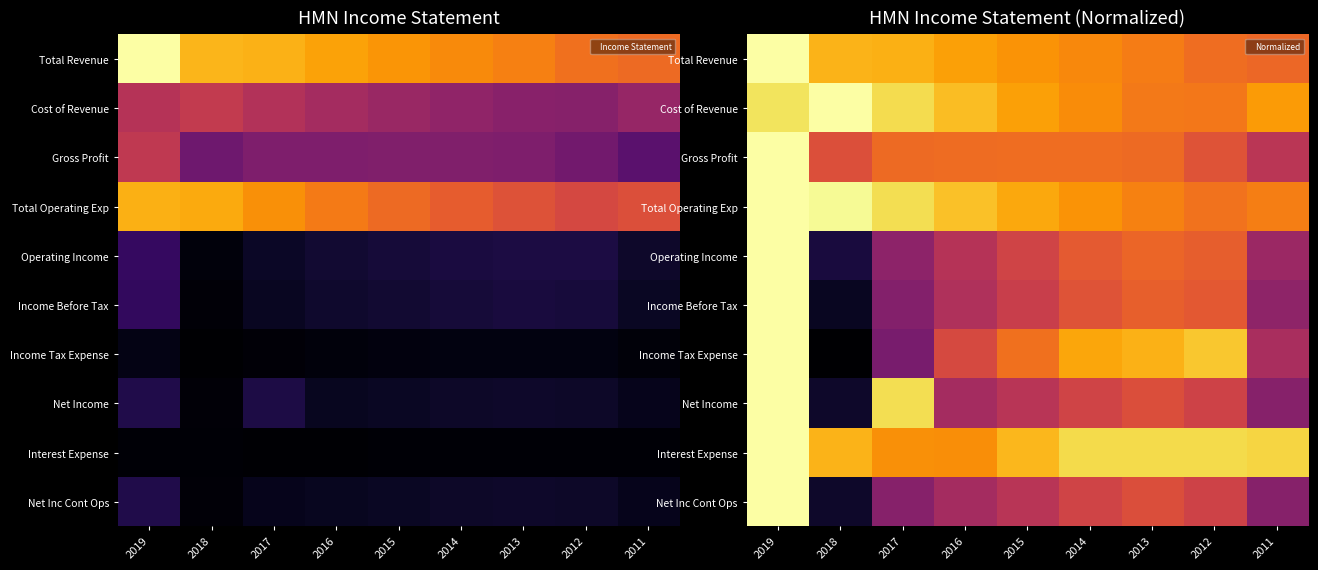

True or false: Total Operating Exp has a value of 0.9 at 2016.

True